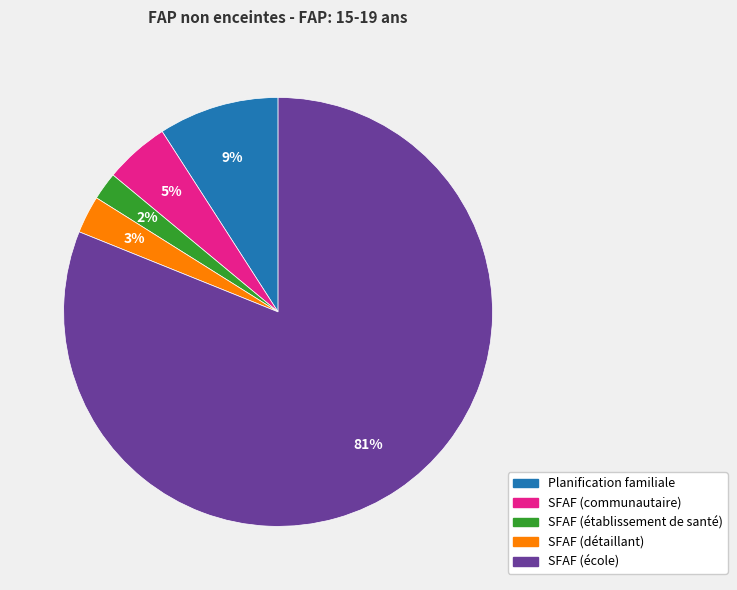

Do SFAF (établissement de santé) and SFAF (école) together represent more than half of the pie?

Yes